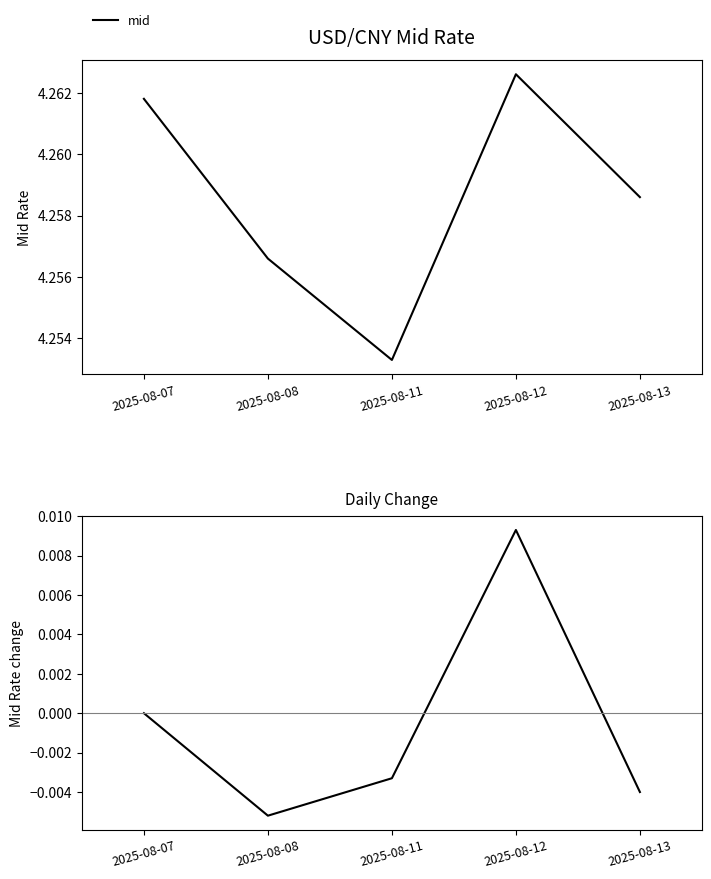

How many distinct data groups are displayed?

2